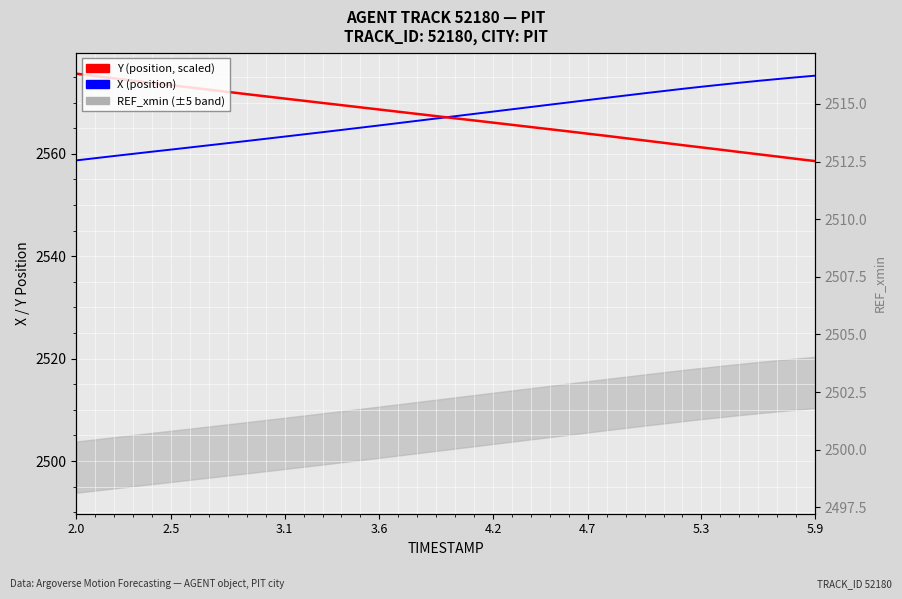

What is the highest value of the Y (position, scaled) series?

2575.6